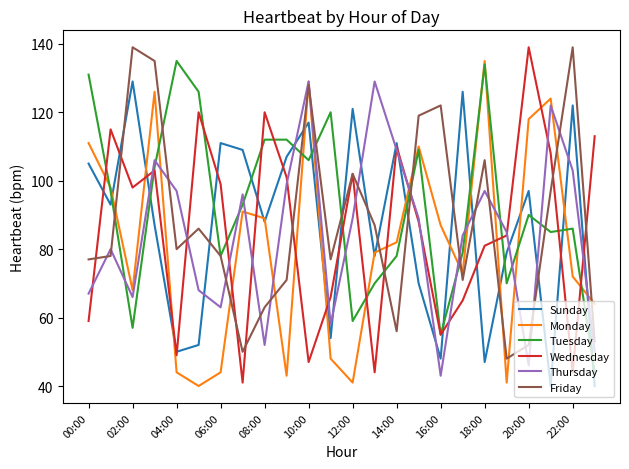

Which series has the largest range (max minus min)?

Wednesday